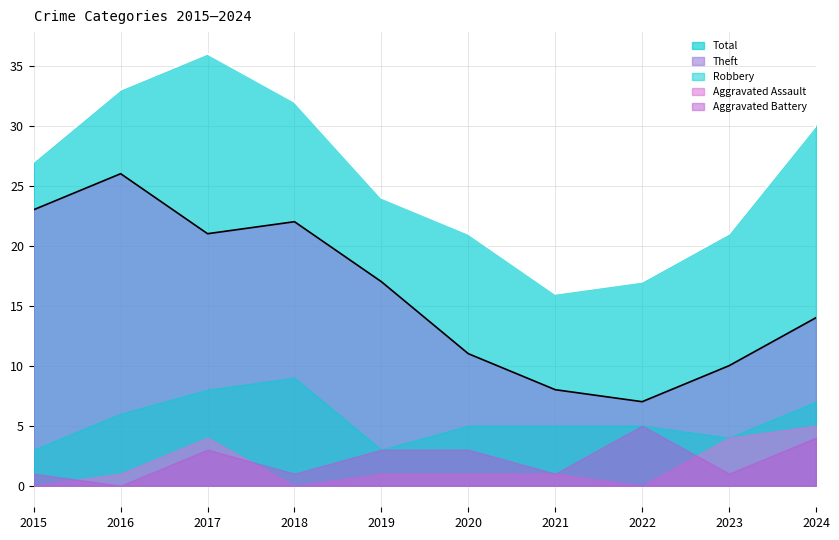

How many values in the Aggravated Assault series exceed 1?

3